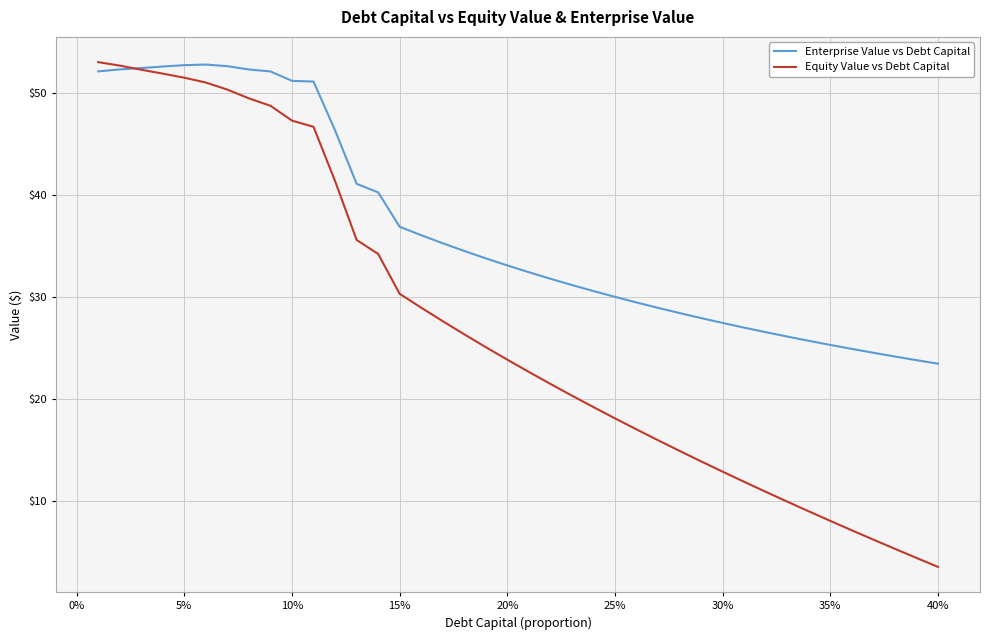

How many lines are shown in the chart?

2